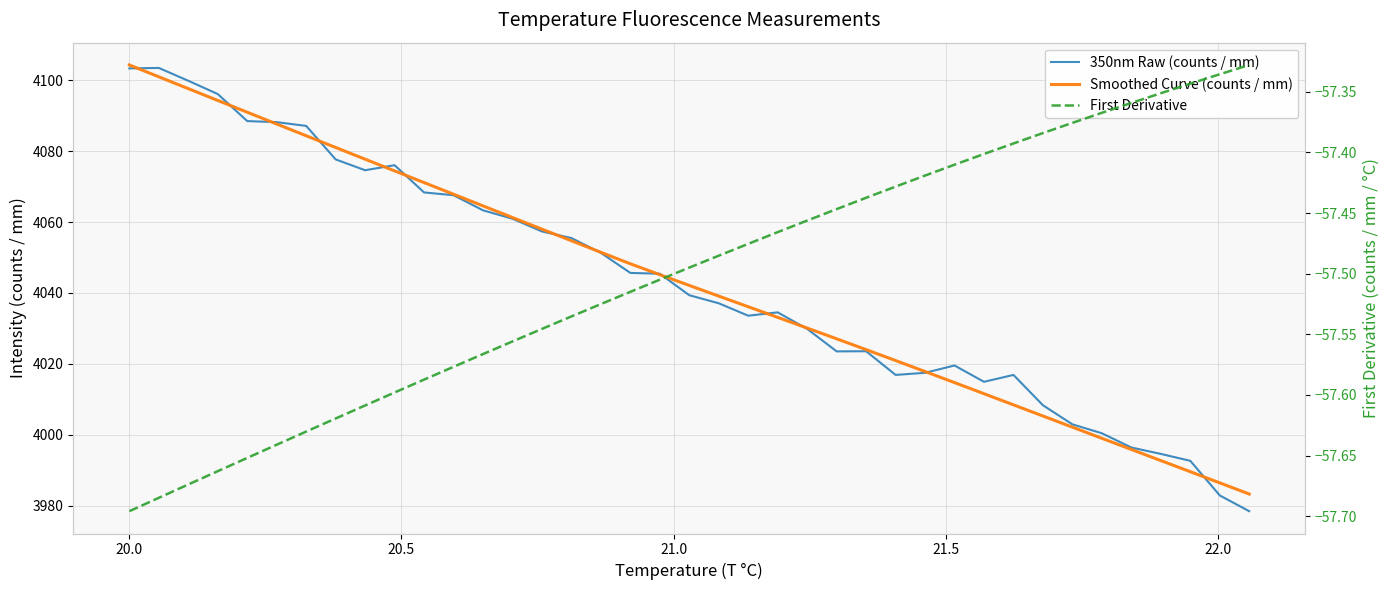

True or false: First Derivative has more than 0 points higher than both neighbors.

False